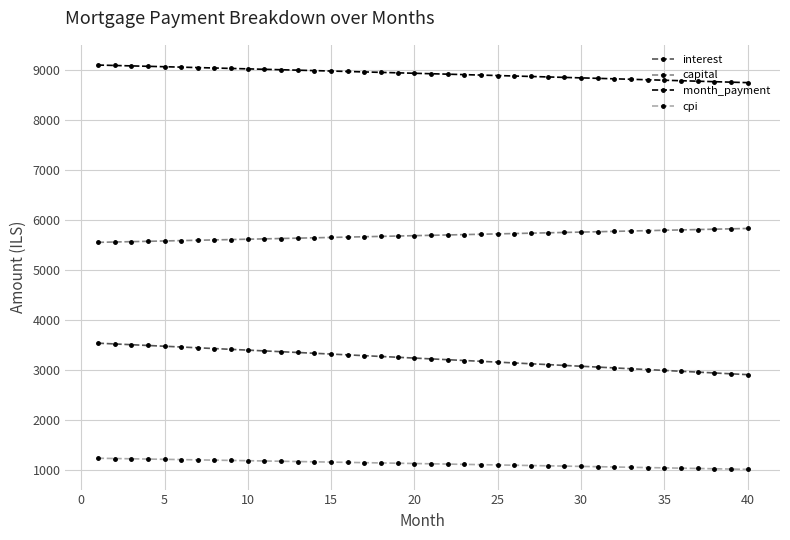

True or false: capital and month_payment cross at least once.

False